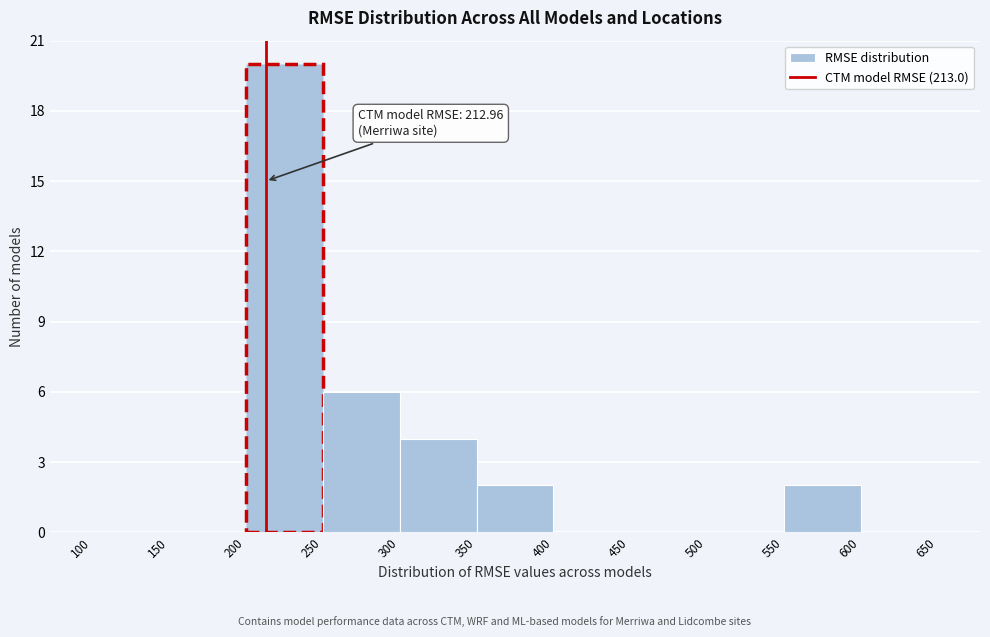

Which range on the x-axis has the tallest bar?

200 to 250